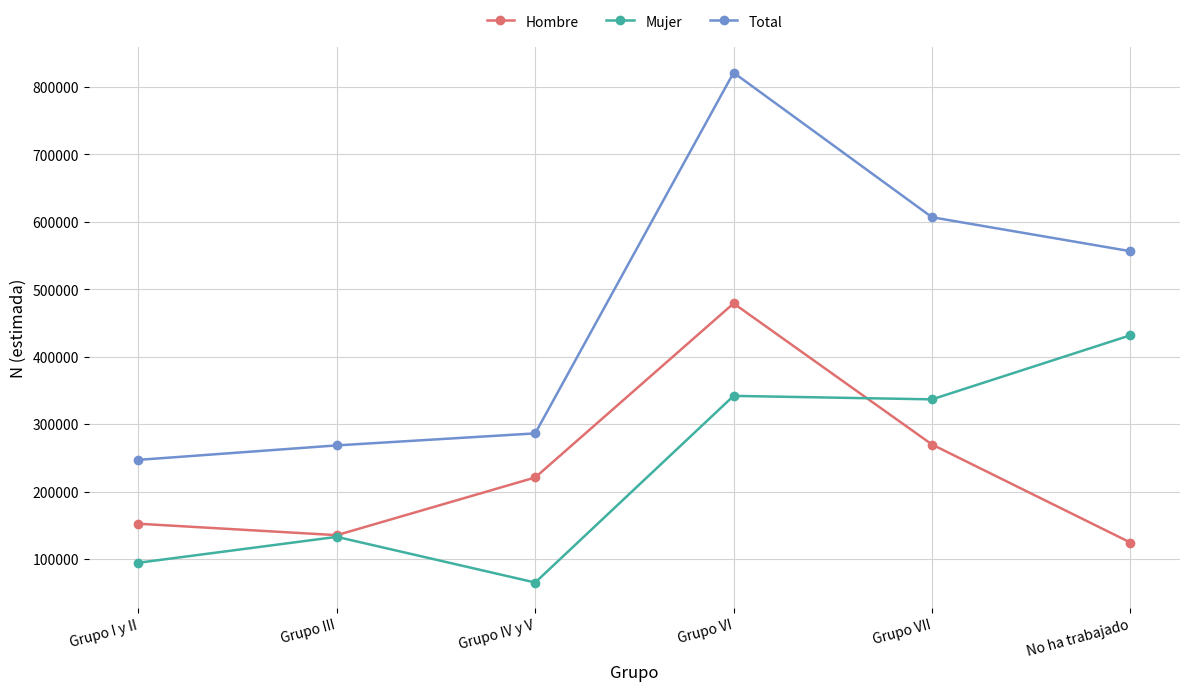

What is the label of the 3rd point from the right?

Grupo VI